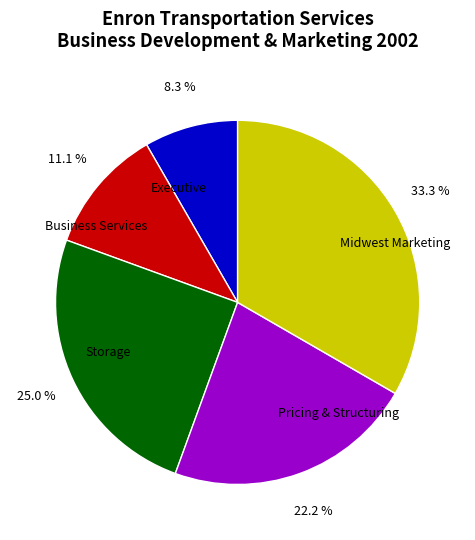

What is the total percentage of Storage and Pricing & Structuring?

47.2%